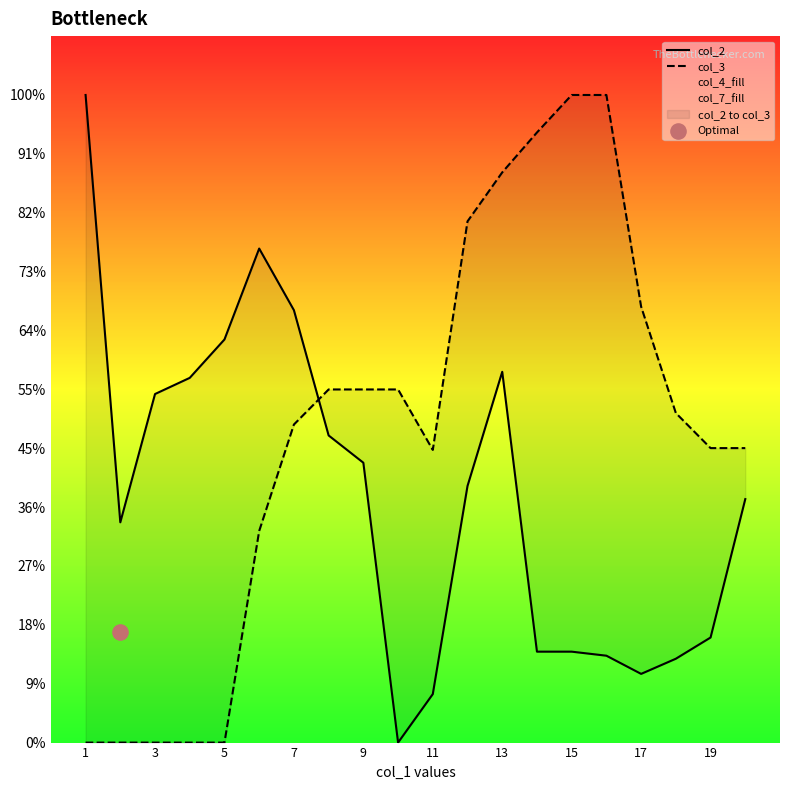

Is the value of col_2 at 3 greater than the value of col_3 at 19?

Yes